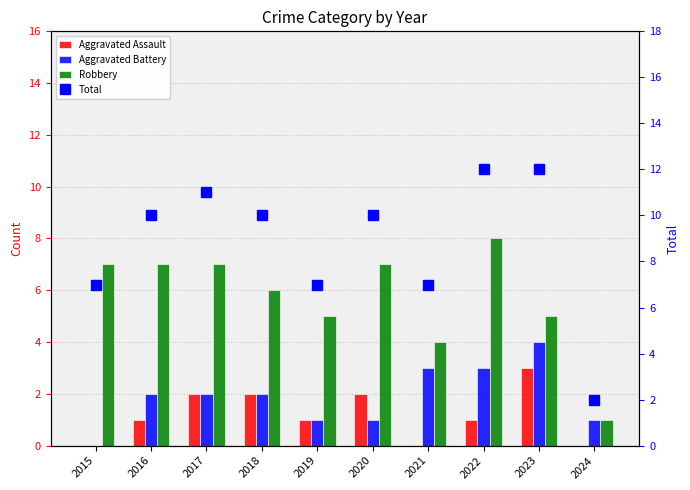

What are all the series names shown in the legend?

Aggravated Assault, Aggravated Battery, Robbery, Total